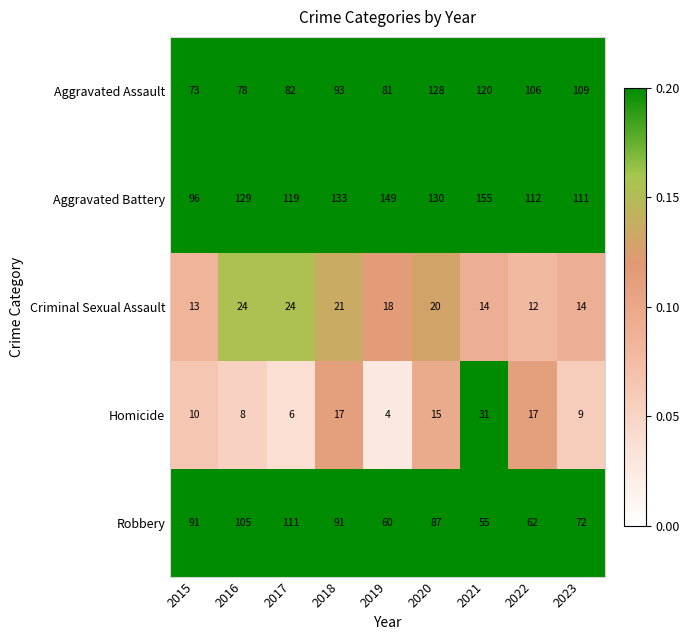

Is it true that Aggravated Assault equals 37 at 2015?

False